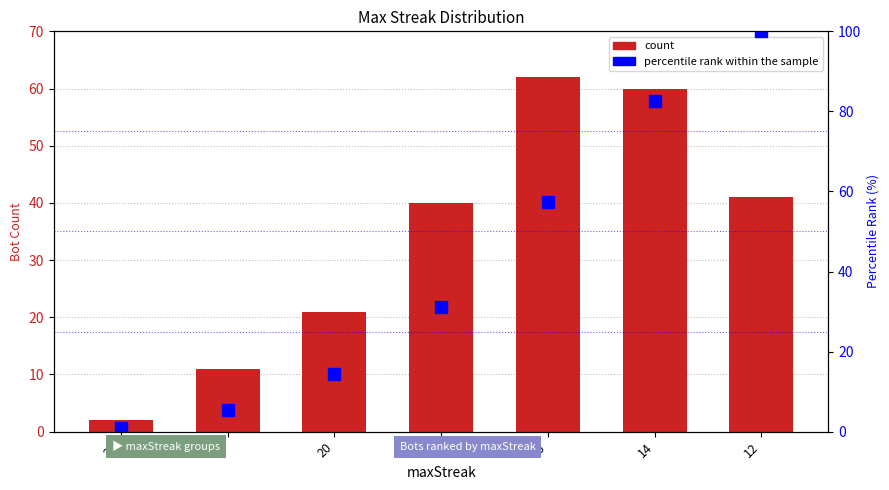

Where is percentile rank within the sample nearest to the value 50?

16